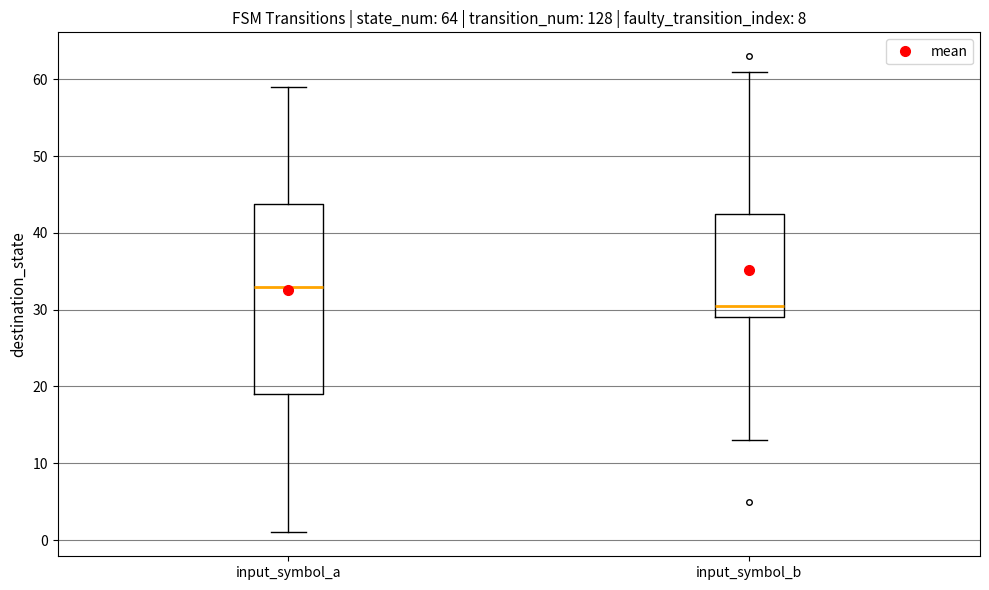

Which box has the lowest median line?

input_symbol_b